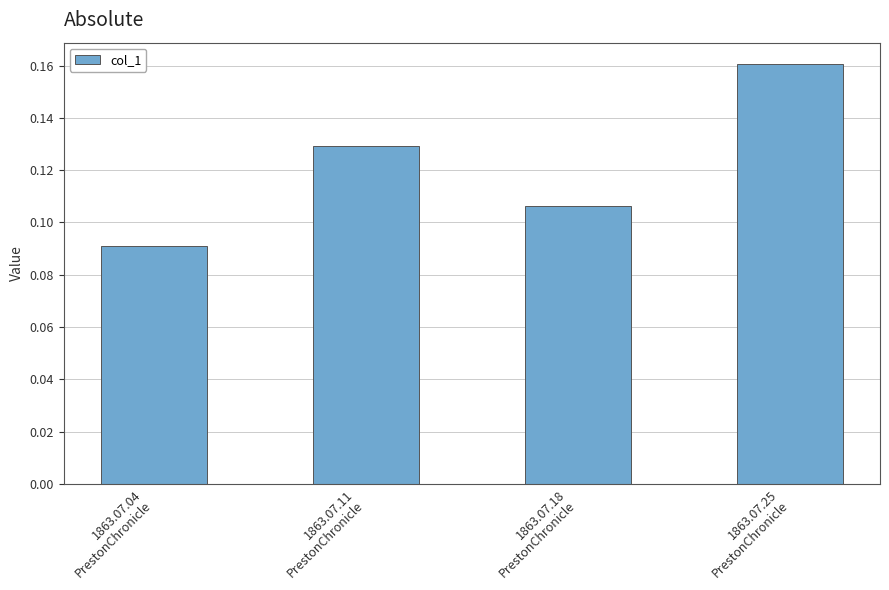

How many bars are there in total?

4